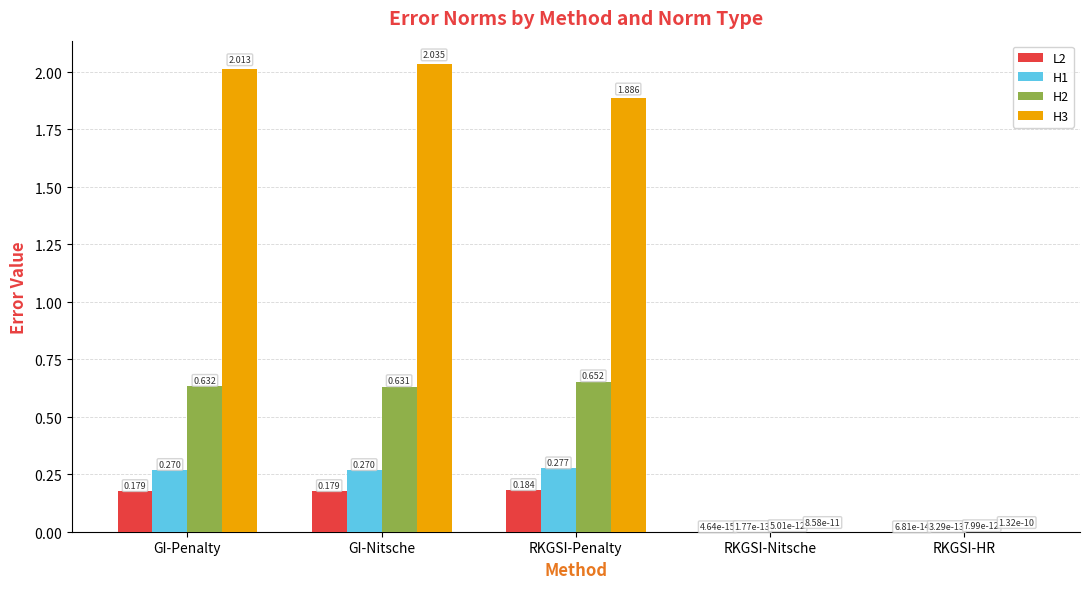

At which category is the sum across all series the highest?

GI-Nitsche